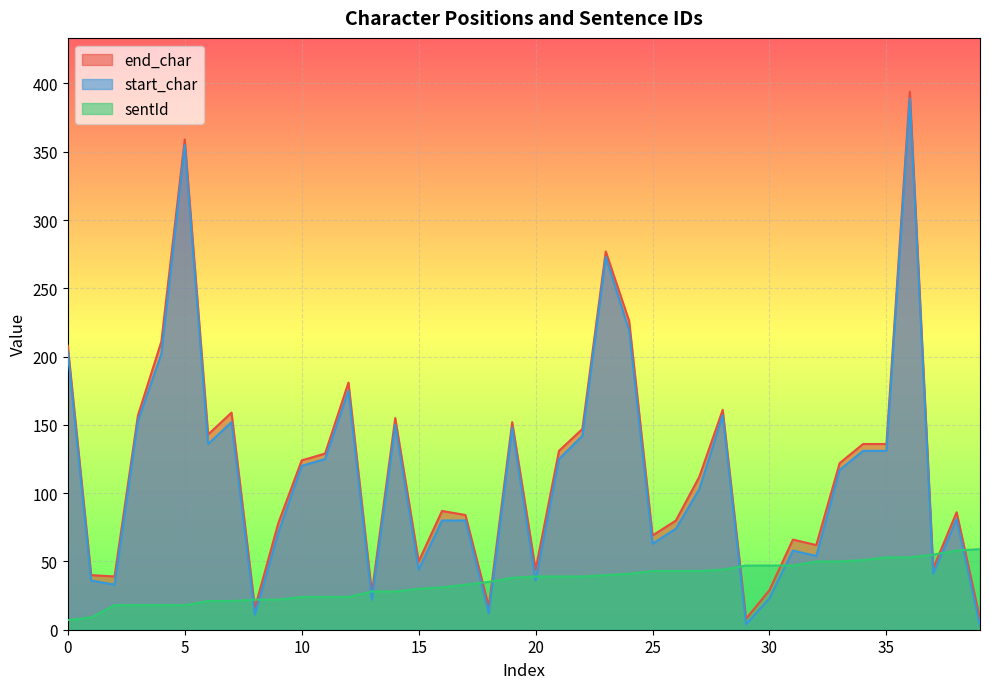

Is the value of sentId at 39 greater than the value of end_char at 28?

No